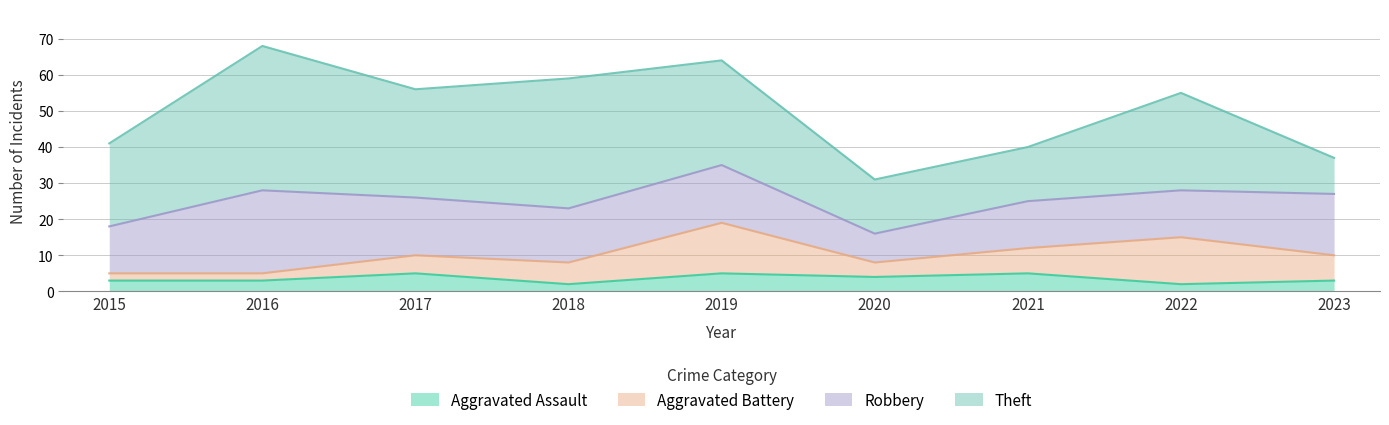

How many lines are shown in the chart?

4